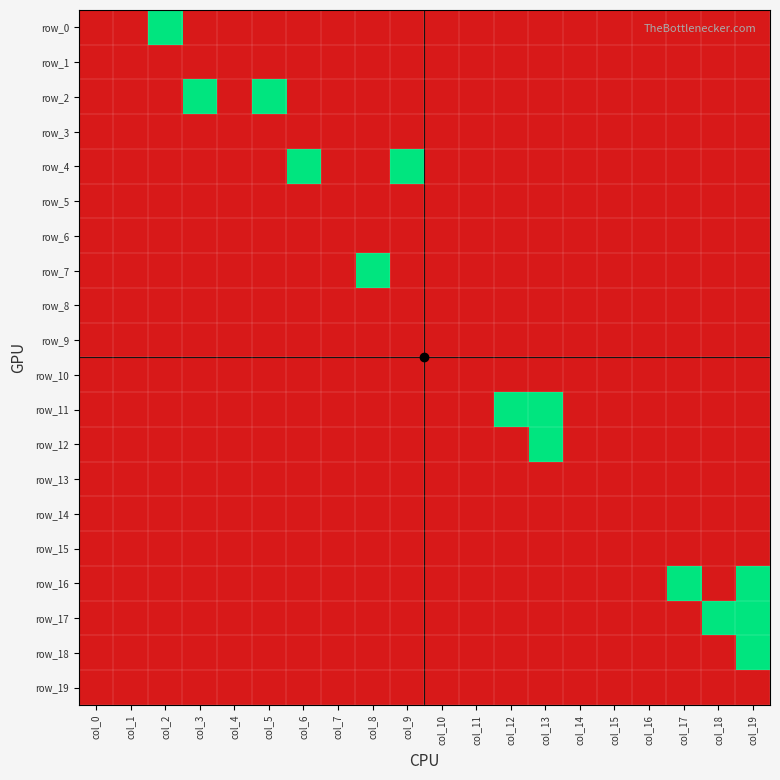

What is the difference between the maximum and minimum values in the row_0 series?

1